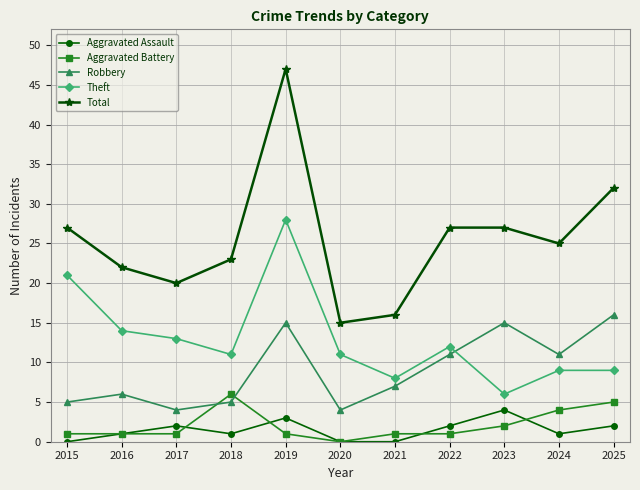

True or false: Aggravated Assault has more than 0 interior local peaks.

True